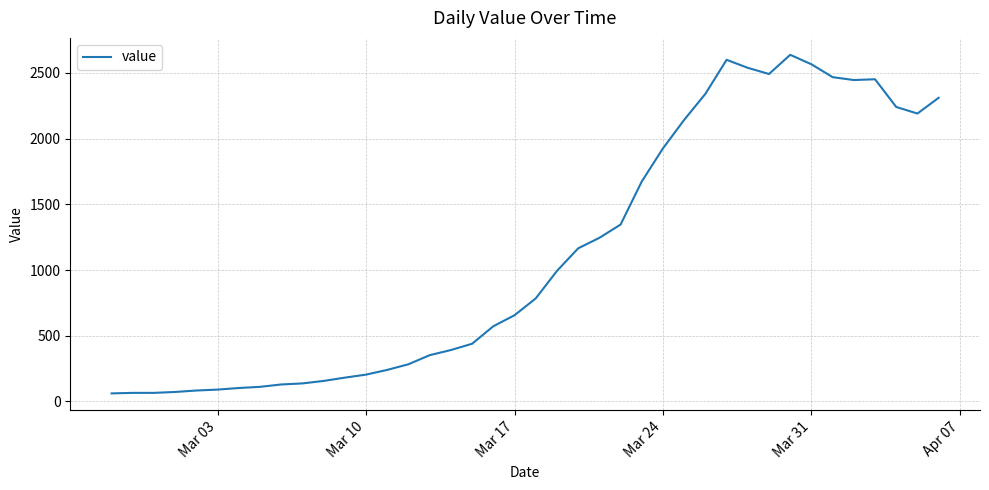

What is the greatest value displayed?

2638